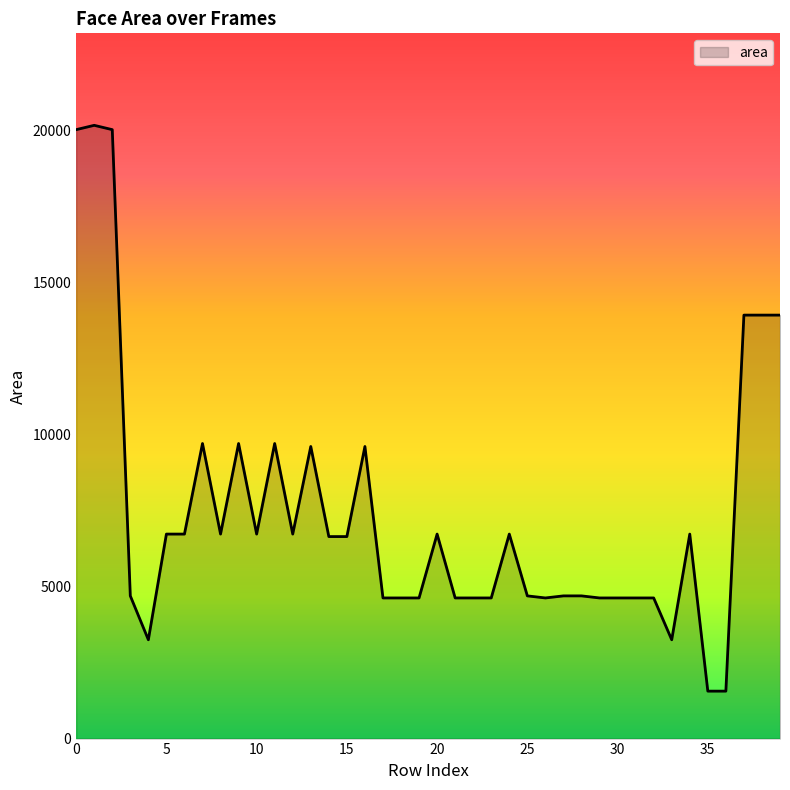

What is the difference between the maximum and minimum values?

18604